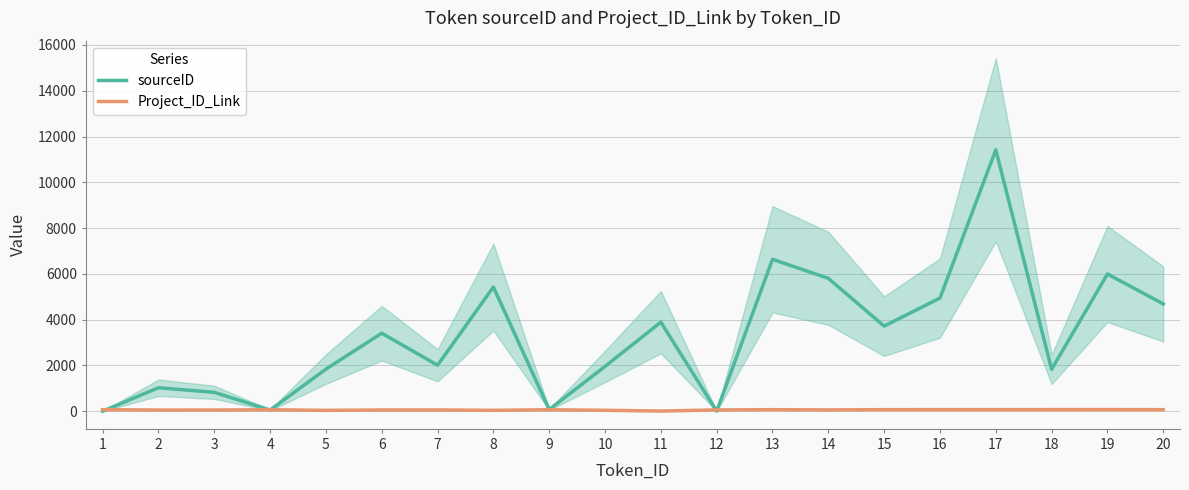

Does the chart have visible grid lines?

Yes